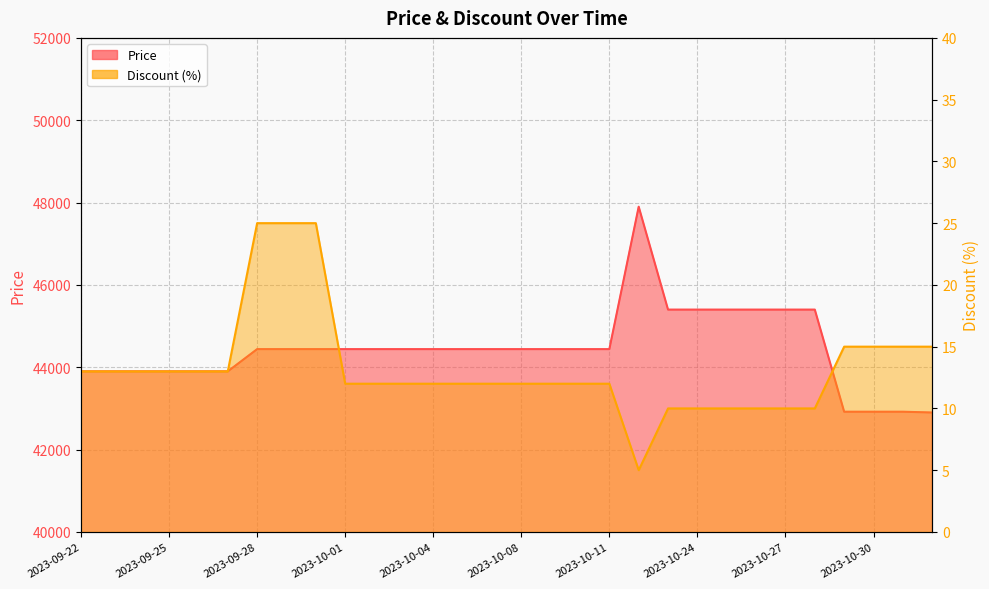

Reading left to right, extract all data points from this chart.

Price: 2023-09-22=43900	2023-09-23=43900	2023-09-24=43900	2023-09-25=43900	2023-09-26=43900	2023-09-27=43900	2023-09-28=44440	2023-09-29=44440	2023-09-30=44440	2023-10-01=44440	2023-10-02=44440	2023-10-03=44440	2023-10-04=44440	2023-10-05=44440	2023-10-06=44440	2023-10-08=44440	2023-10-09=44440	2023-10-10=44440	2023-10-11=44440	2023-10-22=47900	2023-10-23=45400	2023-10-24=45400	2023-10-25=45400	2023-10-26=45400	2023-10-27=45400	2023-10-28=45400	2023-10-29=42920	2023-10-30=42920	2023-10-31=42920	2023-11-01=42900
Discount: 2023-09-22=13	2023-09-23=13	2023-09-24=13	2023-09-25=13	2023-09-26=13	2023-09-27=13	2023-09-28=25	2023-09-29=25	2023-09-30=25	2023-10-01=12	2023-10-02=12	2023-10-03=12	2023-10-04=12	2023-10-05=12	2023-10-06=12	2023-10-08=12	2023-10-09=12	2023-10-10=12	2023-10-11=12	2023-10-22=5	2023-10-23=10	2023-10-24=10	2023-10-25=10	2023-10-26=10	2023-10-27=10	2023-10-28=10	2023-10-29=15	2023-10-30=15	2023-10-31=15	2023-11-01=15